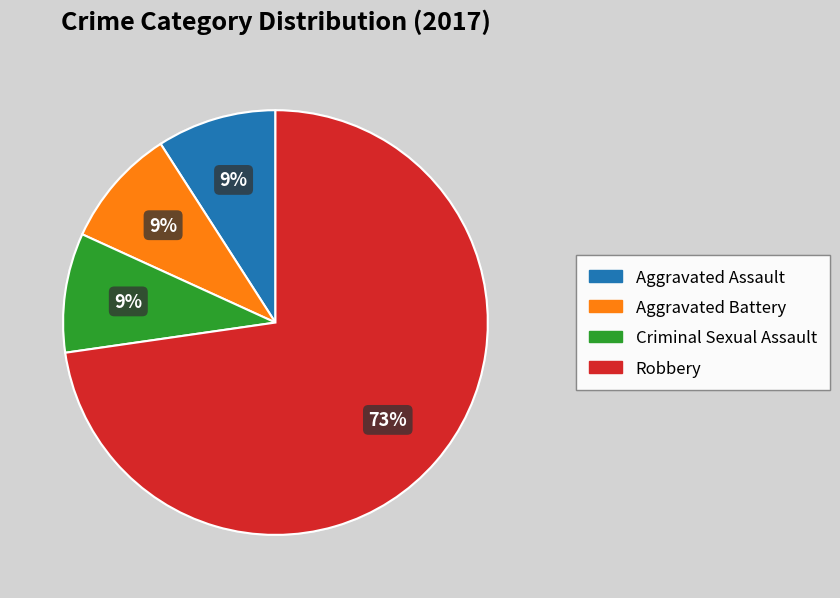

To the nearest percent, what is the average slice percentage?

25%